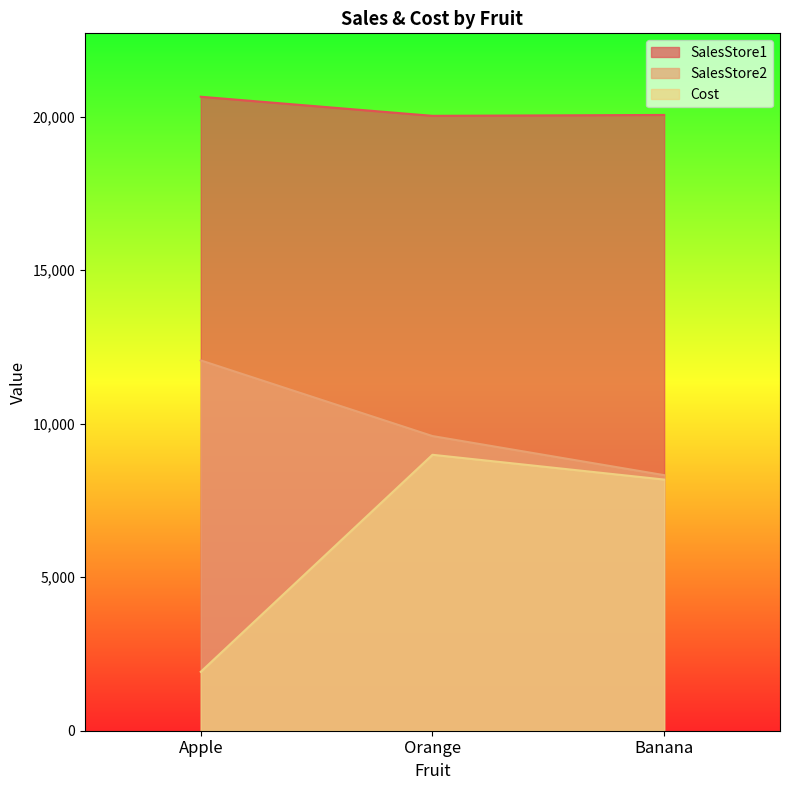

The value of SalesStore1 at Apple is 33322. True or false?

False